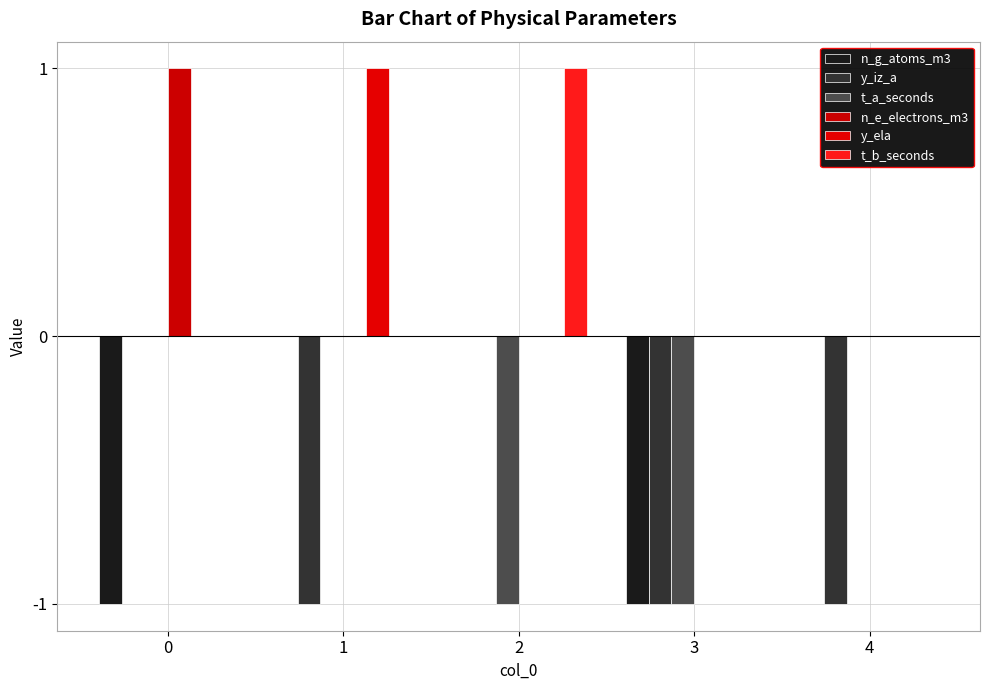

Which series has the largest total across all categories?

n_e_electrons_m3